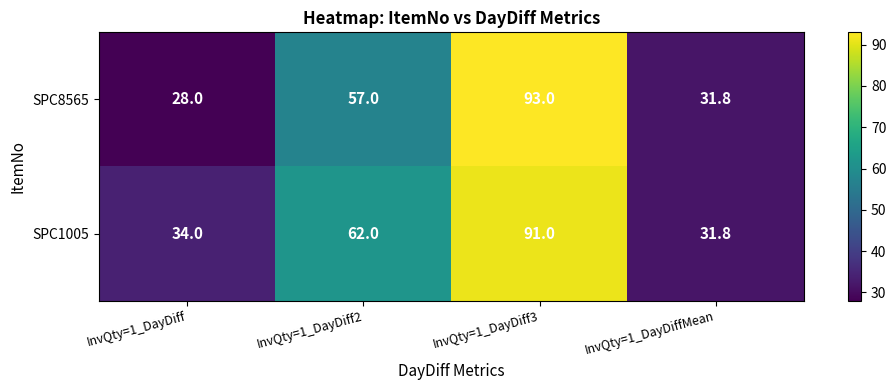

How many data points in SPC8565 are less than 57?

2